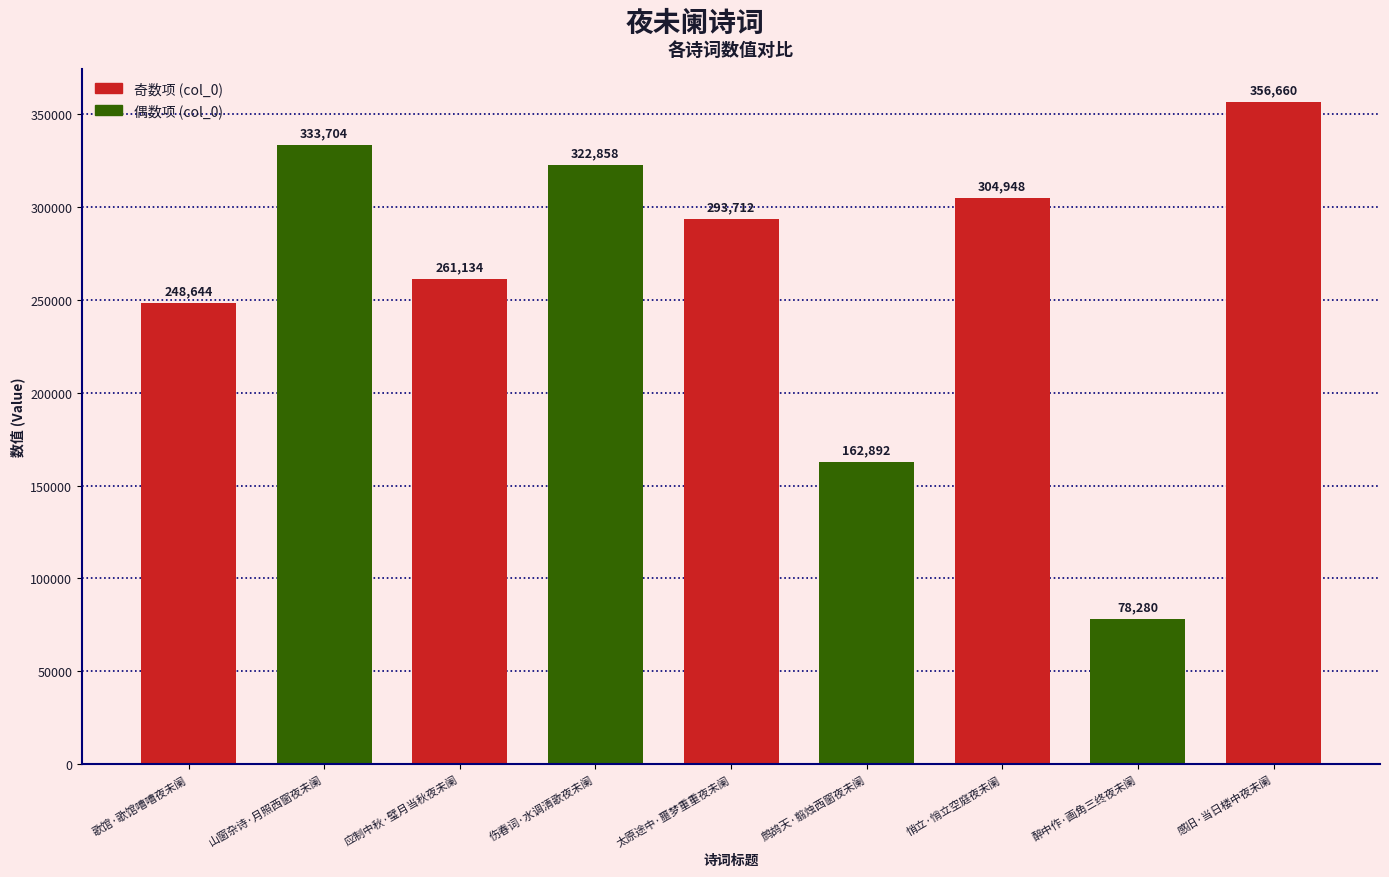

At which label does the data first exceed 293712?

山窗杂诗·月照西窗夜未阑